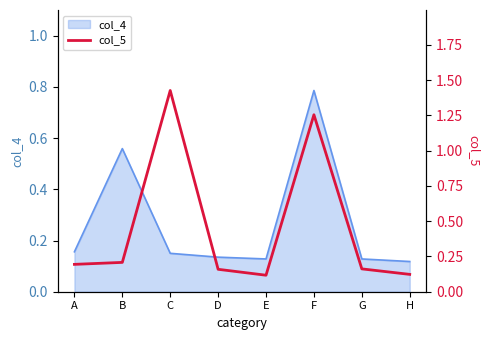

The value at E is 0.2. True or false?

False